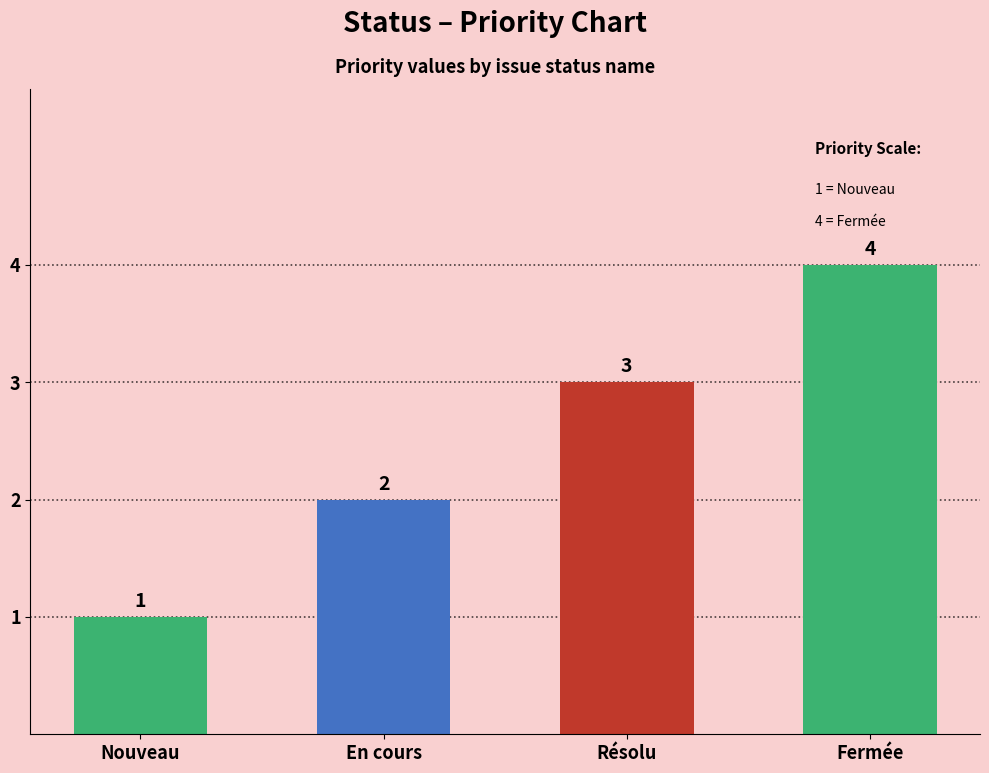

Count the number of categories in the chart.

4